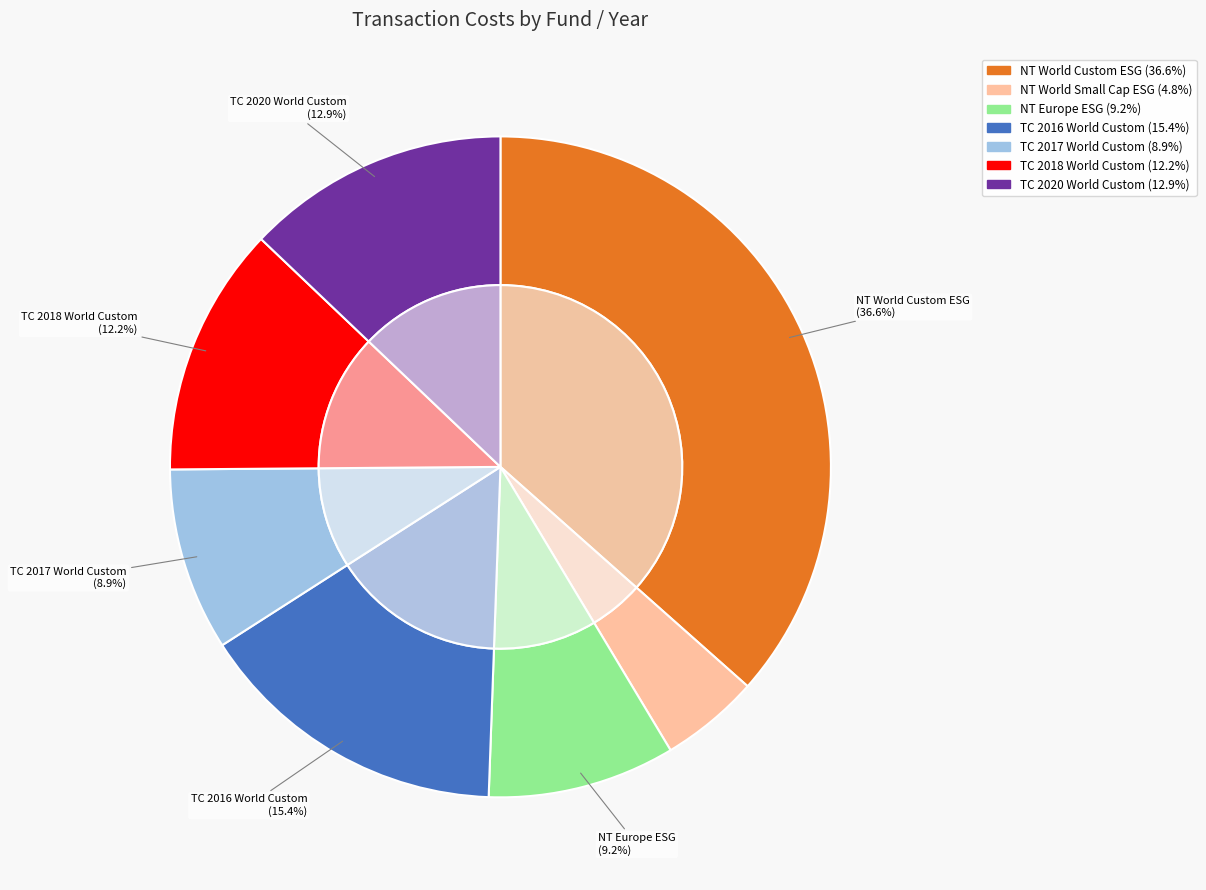

How many segments does this pie chart have?

7